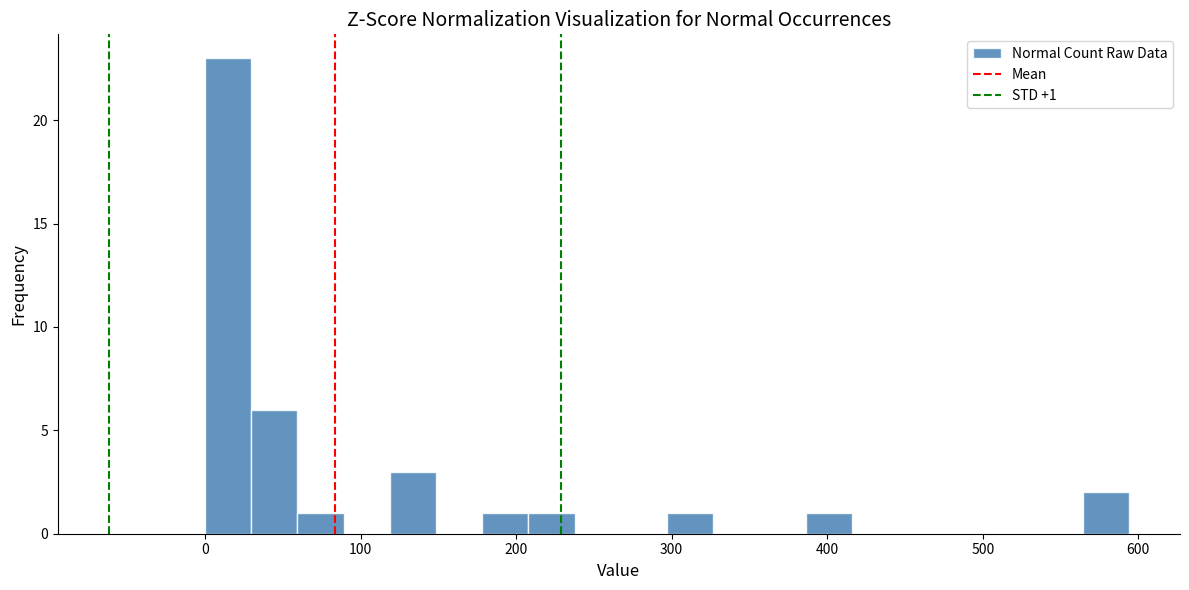

Read against the x-axis, roughly where is the centre of the tallest bar?

10